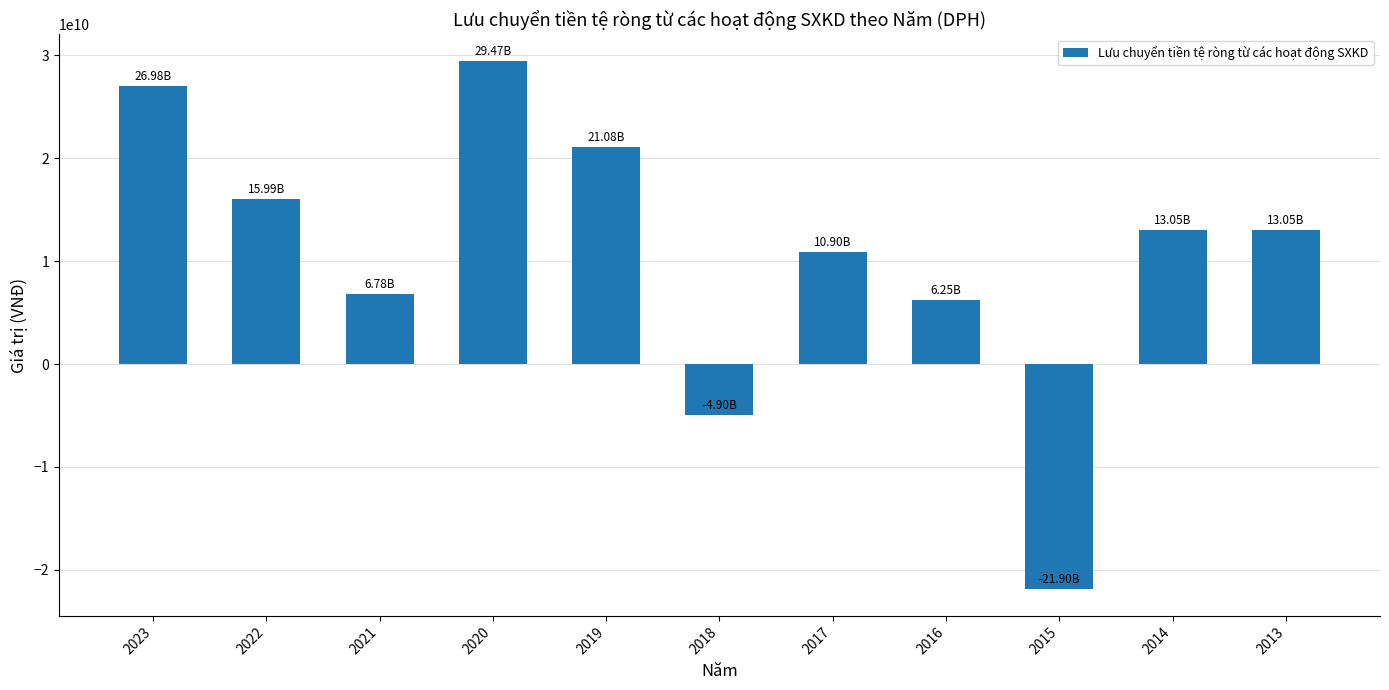

The chart shows a value of 12848426710 at 2023. True or false?

False